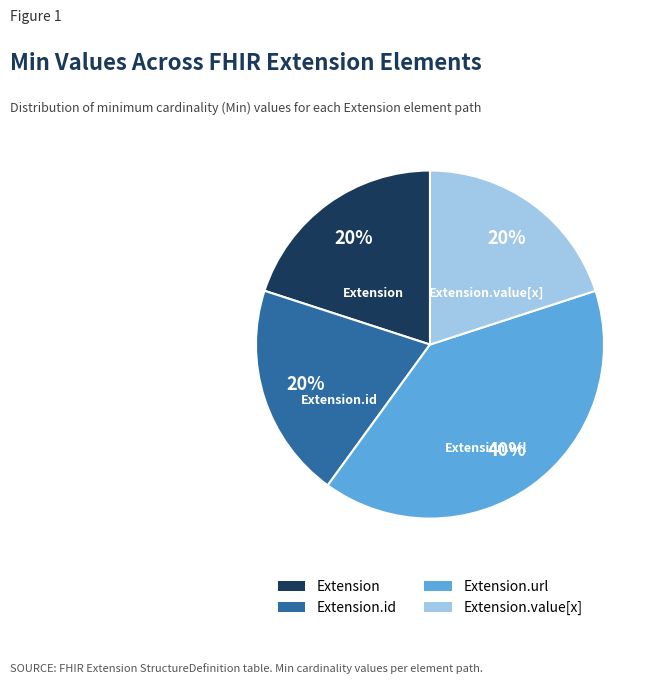

Count the number of slices in the pie.

4